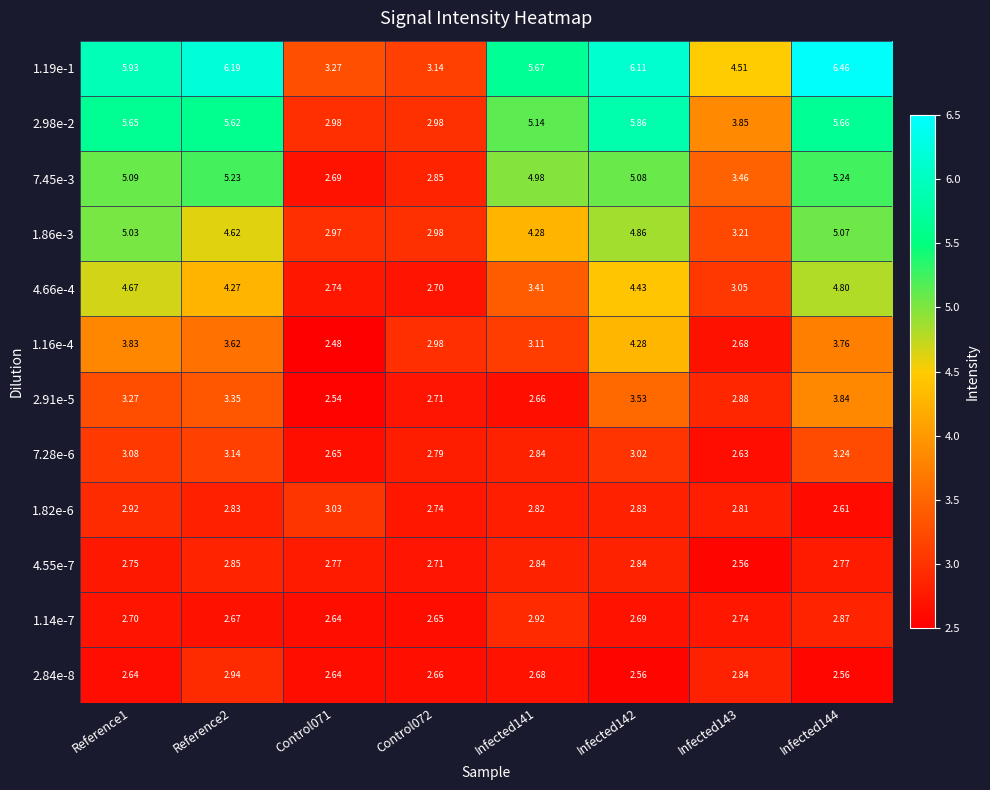

Is the value of 1.82e-6 at Reference2 greater than the value of 2.84e-8 at Infected141?

Yes